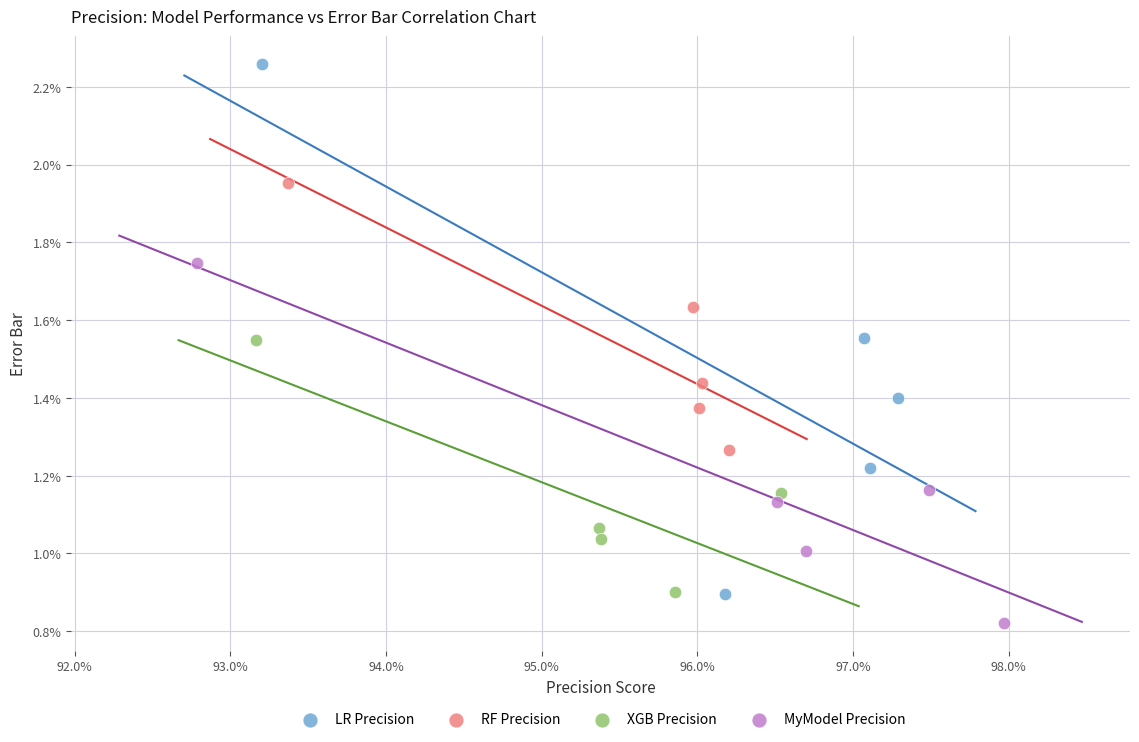

Which series reaches the minimum Y coordinate?

MyModel Precision